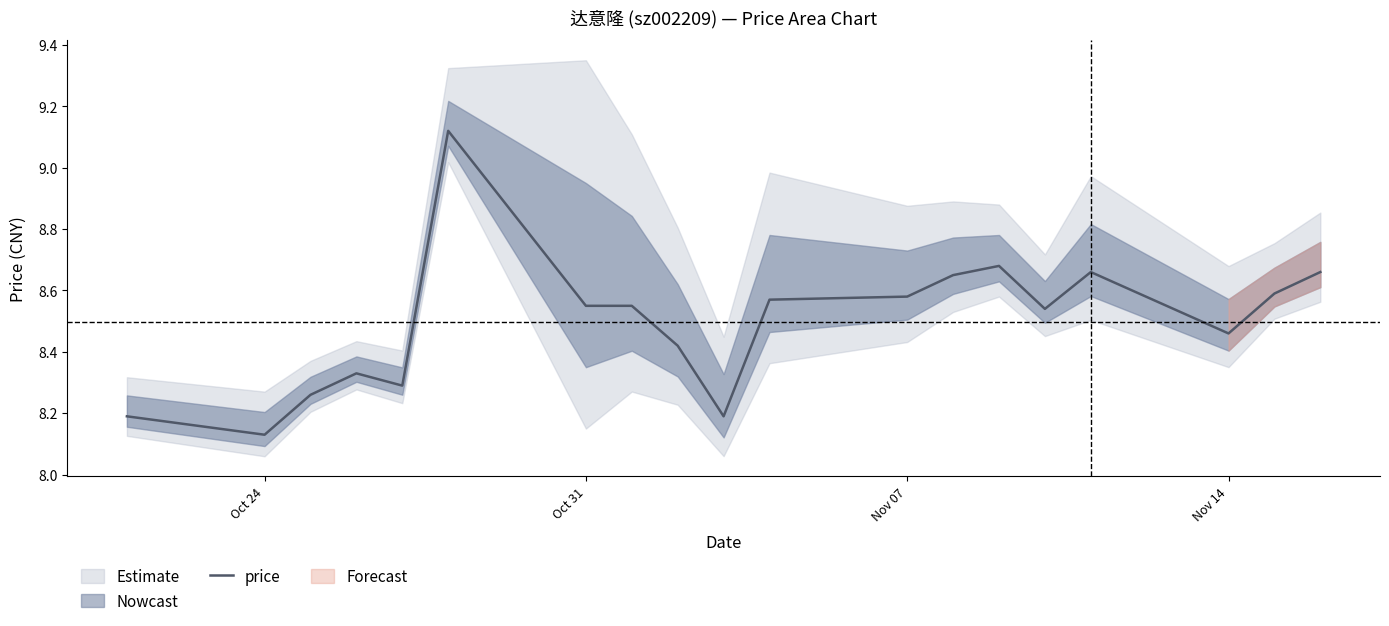

Count the values in the range 8 to 9.

18